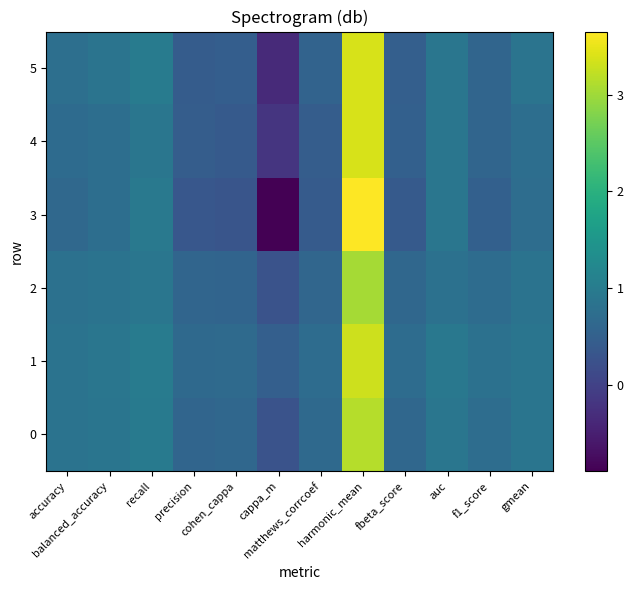

At balanced_accuracy, list the series in order from smallest to largest.

4, 3, 2, 5, 0, 1